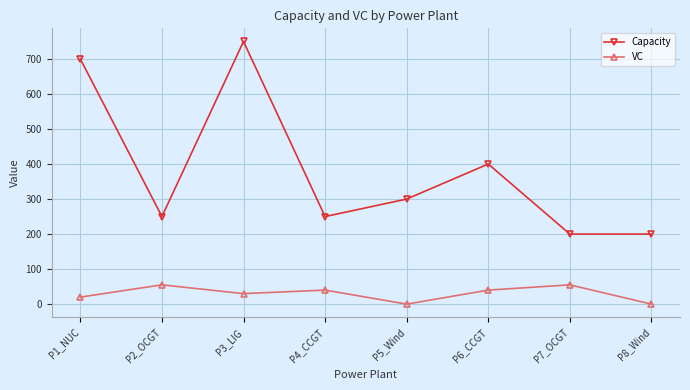

How many categories are shown in the chart?

8